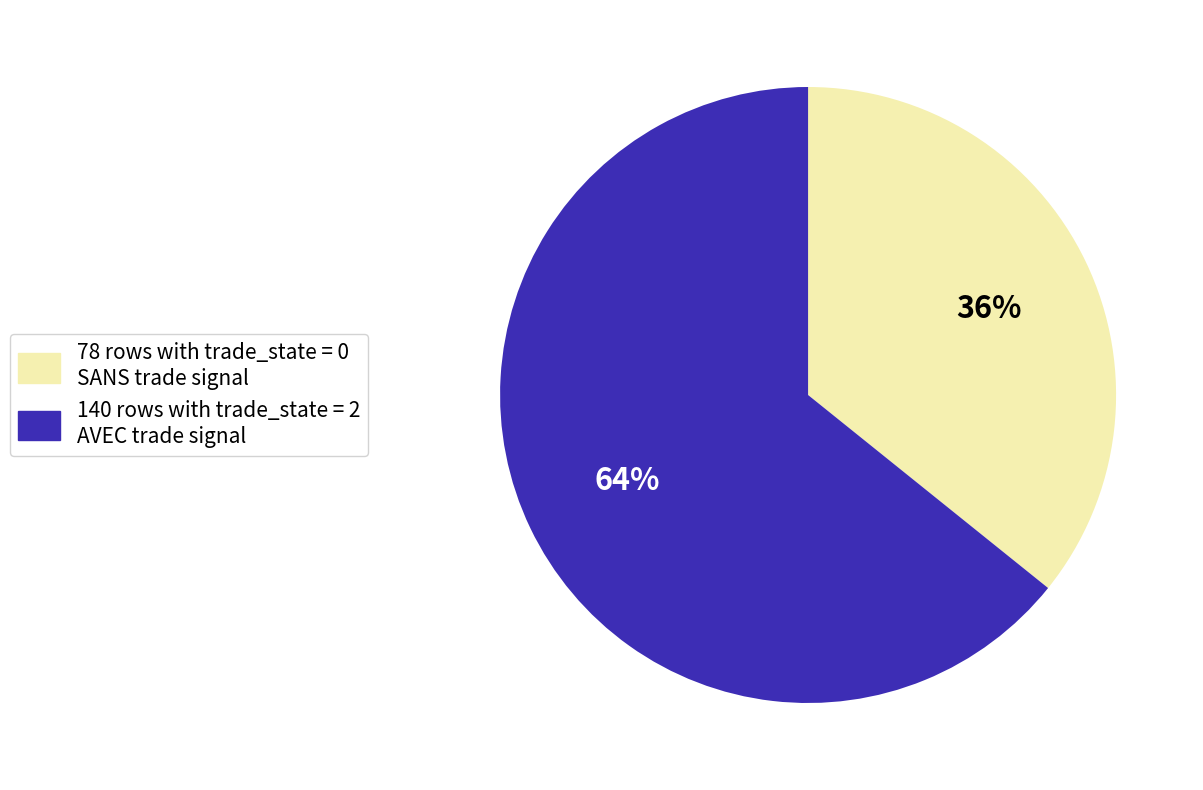

What is the smallest slice in the pie chart?

78 rows with trade_state = 0 SANS trade signal